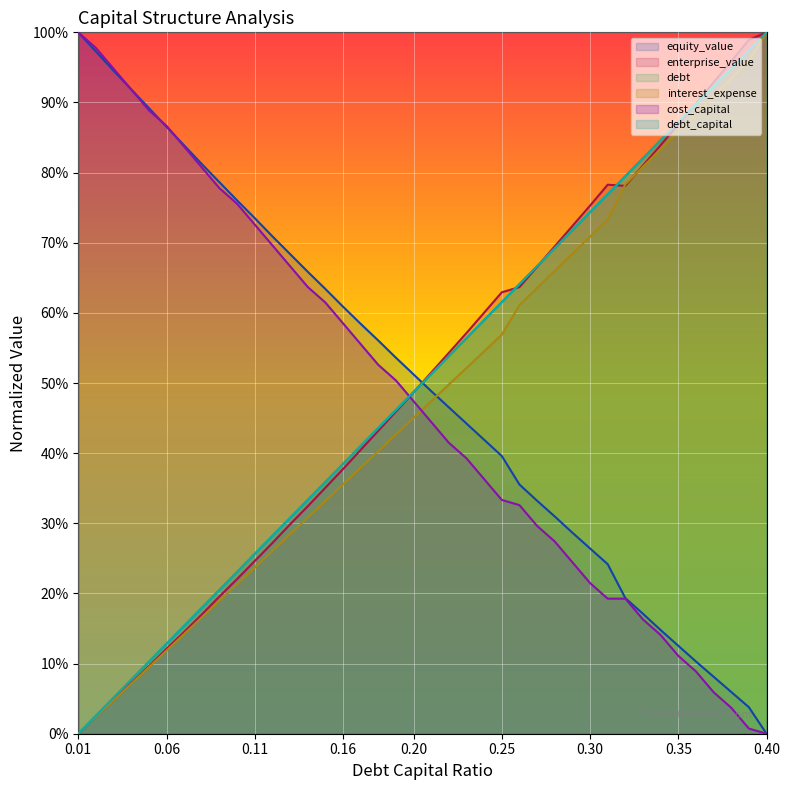

Is the value of debt at 17 greater than the value of enterprise_value at 31?

No